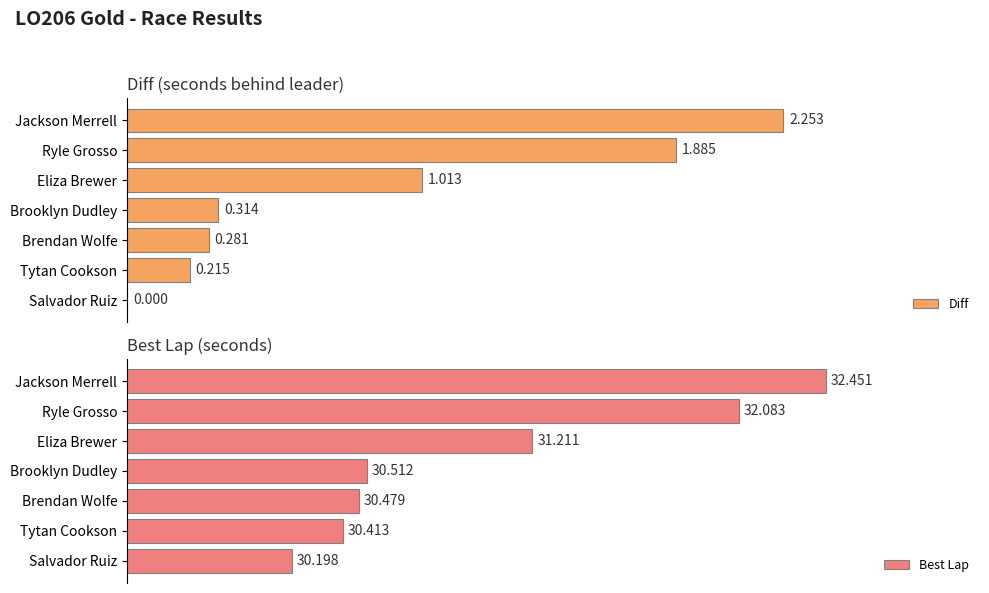

How many data points in Diff are above 0?

6